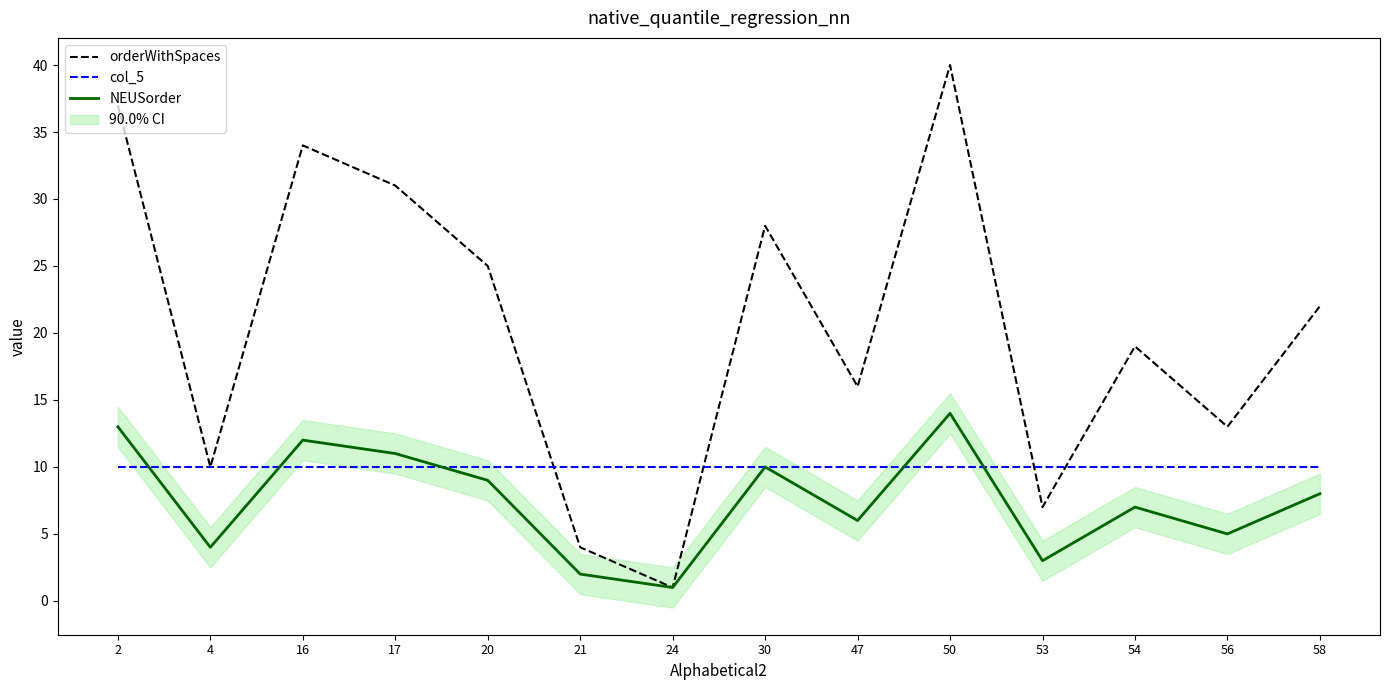

What is the difference between the highest and lowest values at 4?

6